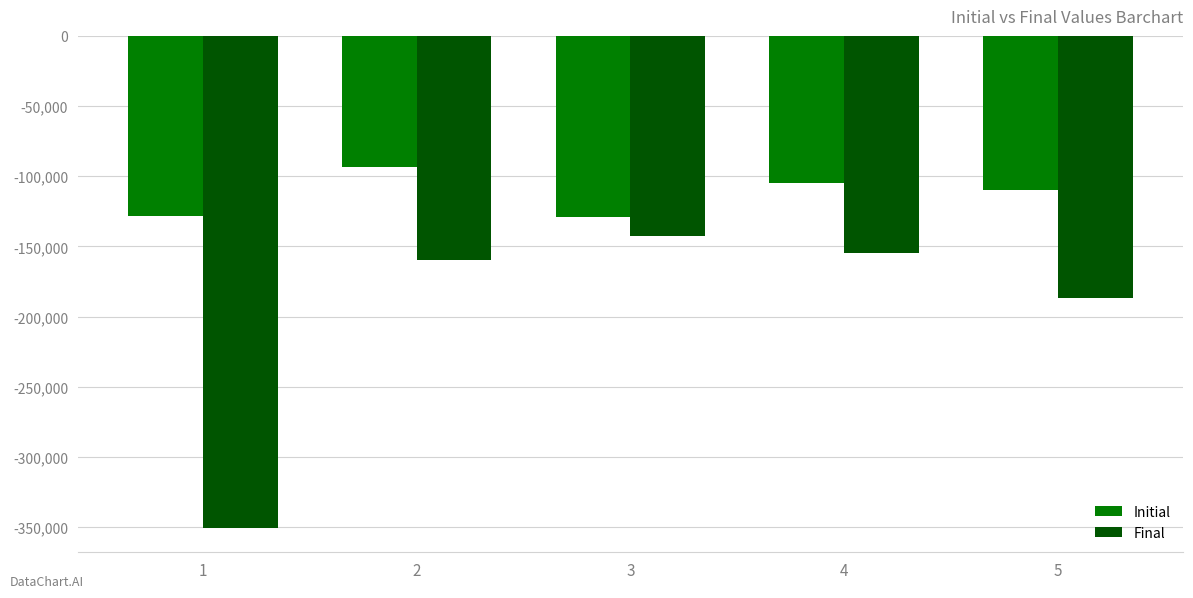

What is the difference between the Initial values at 2 and 3?

35323.1